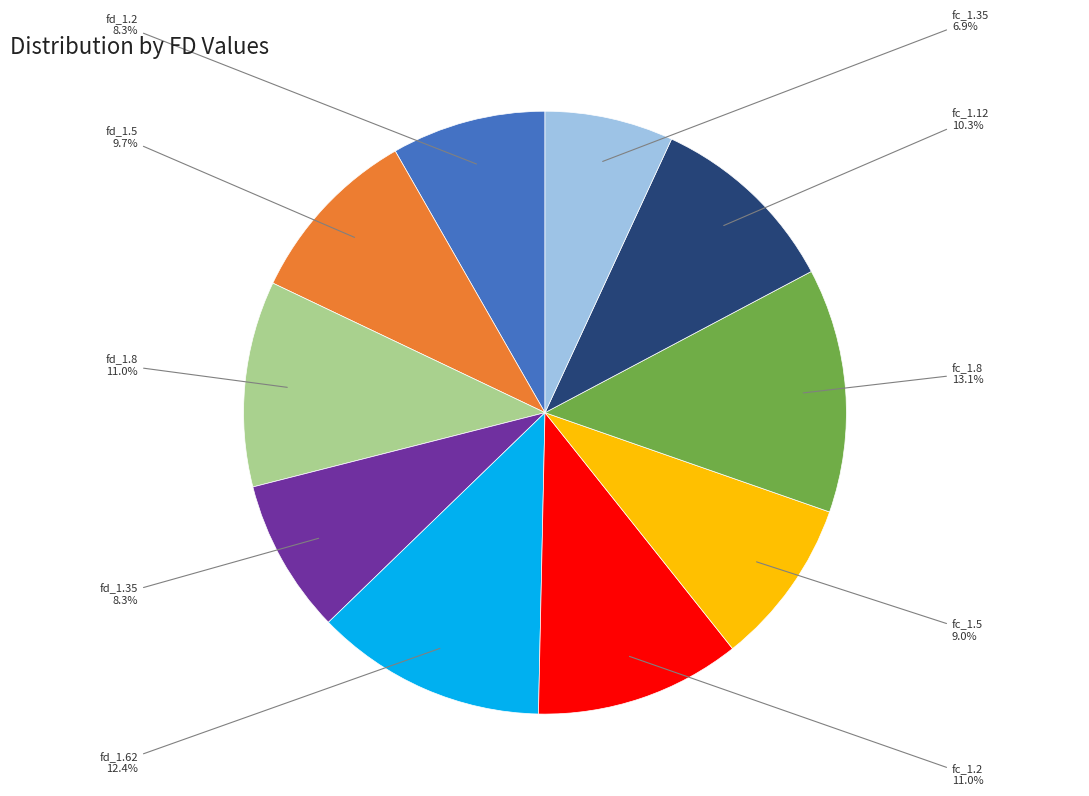

Does any single category account for the majority?

No